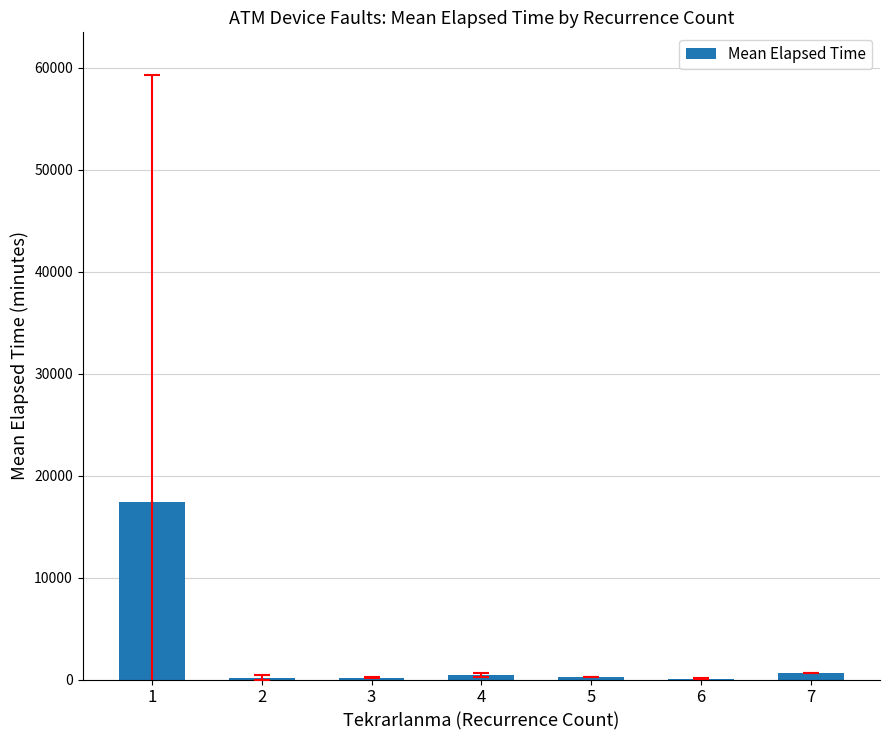

What is the sum of all values?

19215.5